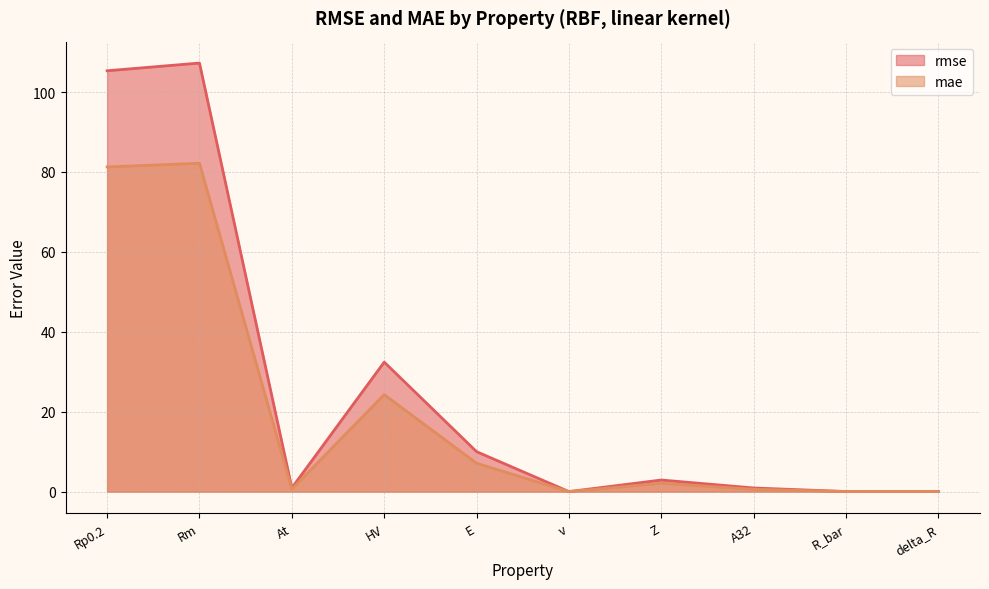

Is it true that mae equals 0.0 at R_bar?

True